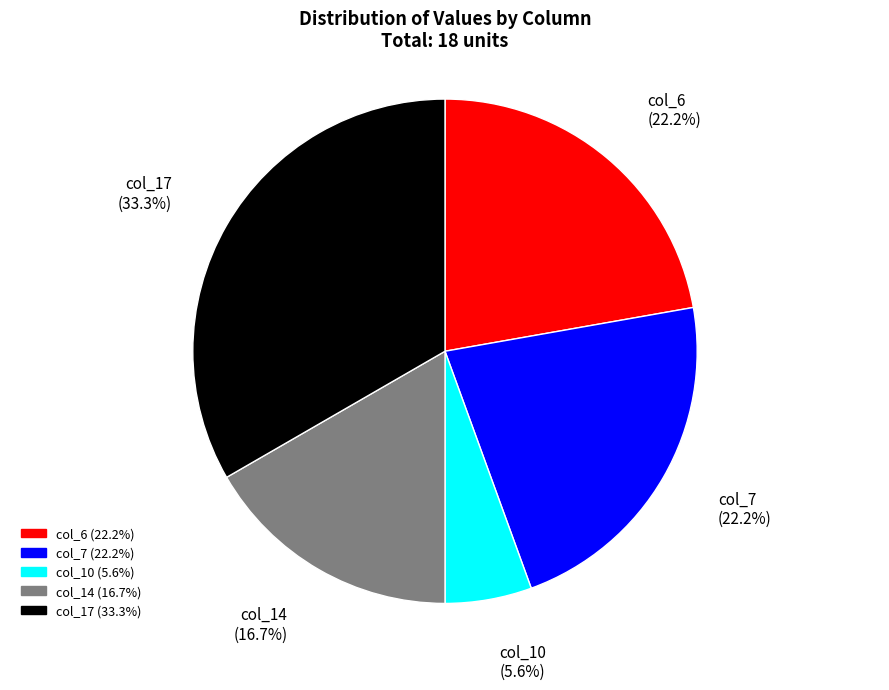

Is there any slice that represents more than half of the pie?

No